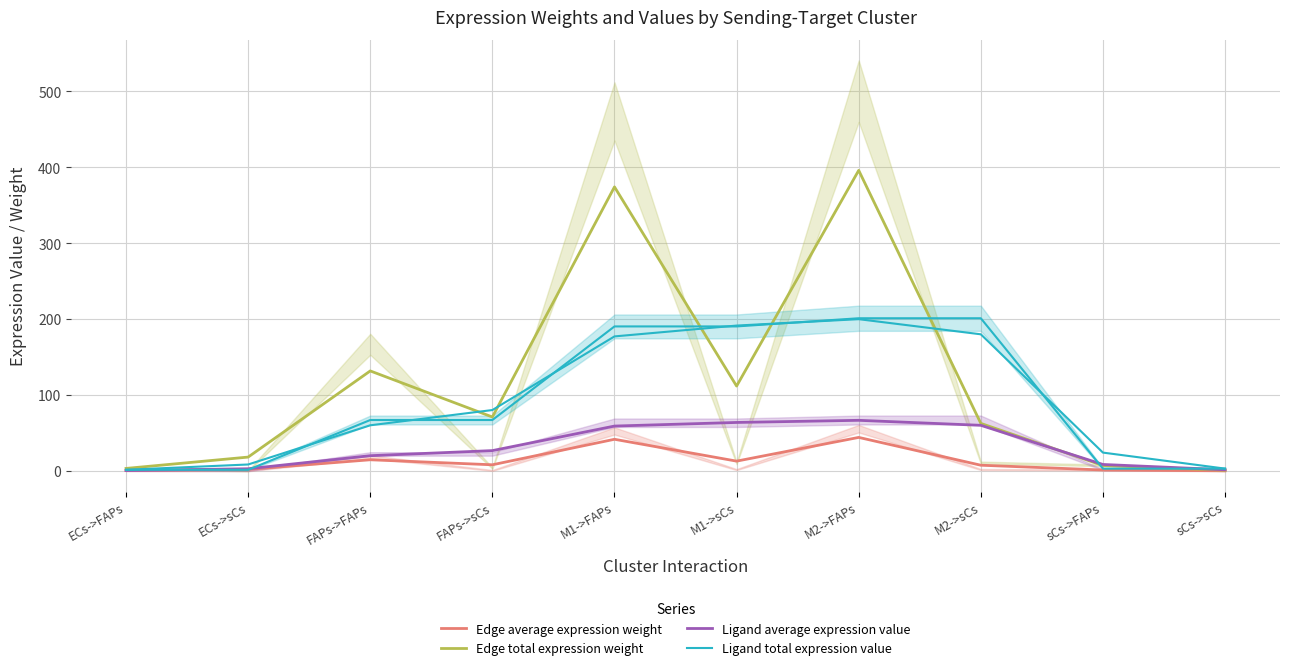

What is the value of the Edge average expression weight point at the 10th from the left?

0.2